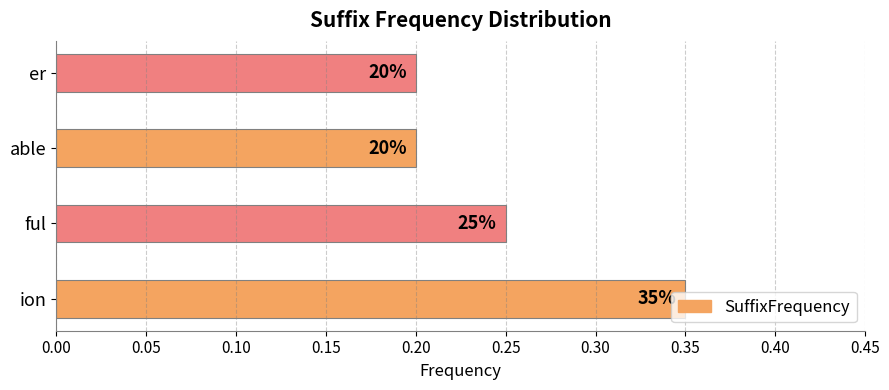

Count the values in the range 0 to 1.

4